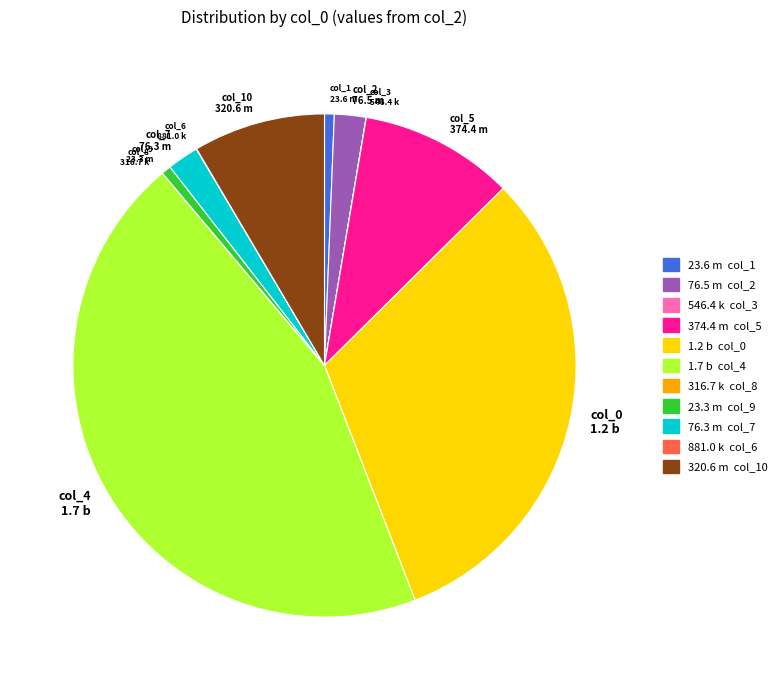

True or false: col_9 accounts for 11% of the total.

False